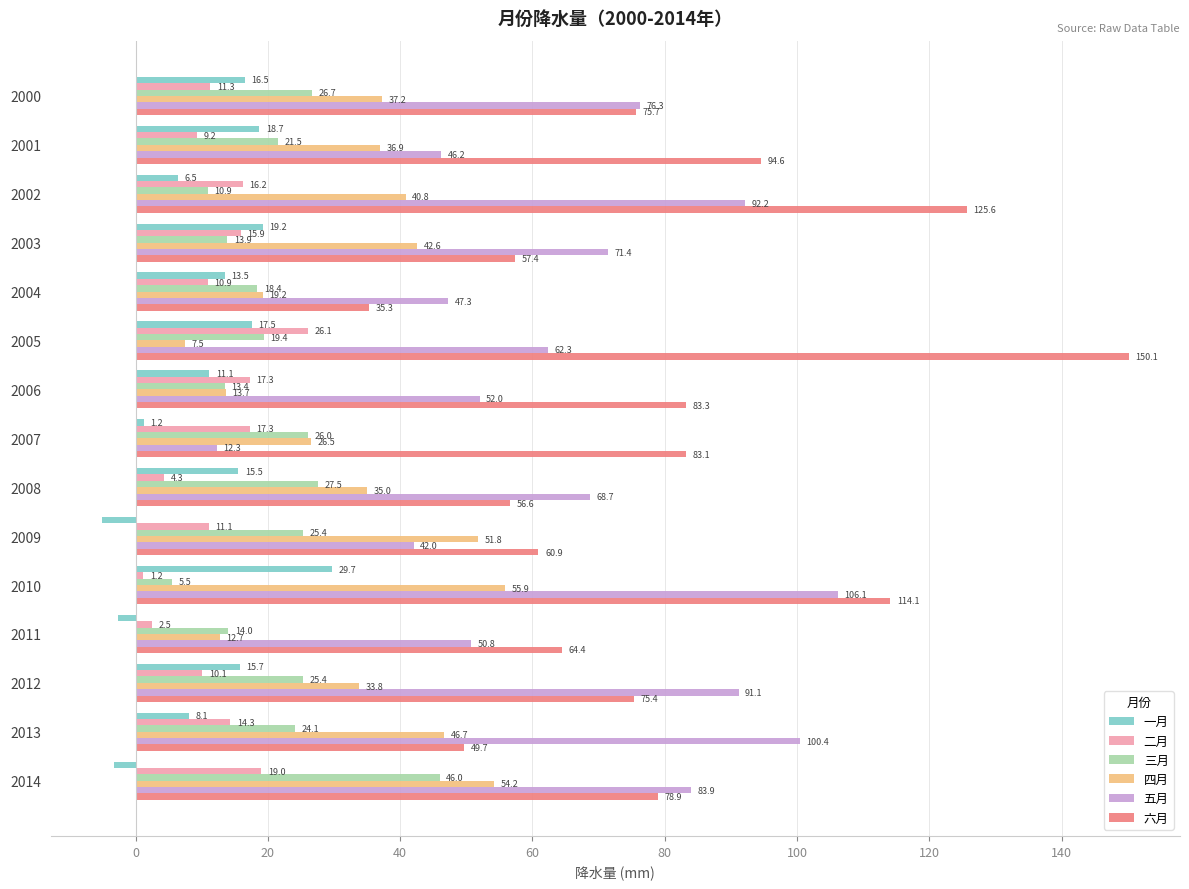

The 一月 series shows 29.7 at 2010. True or false?

True